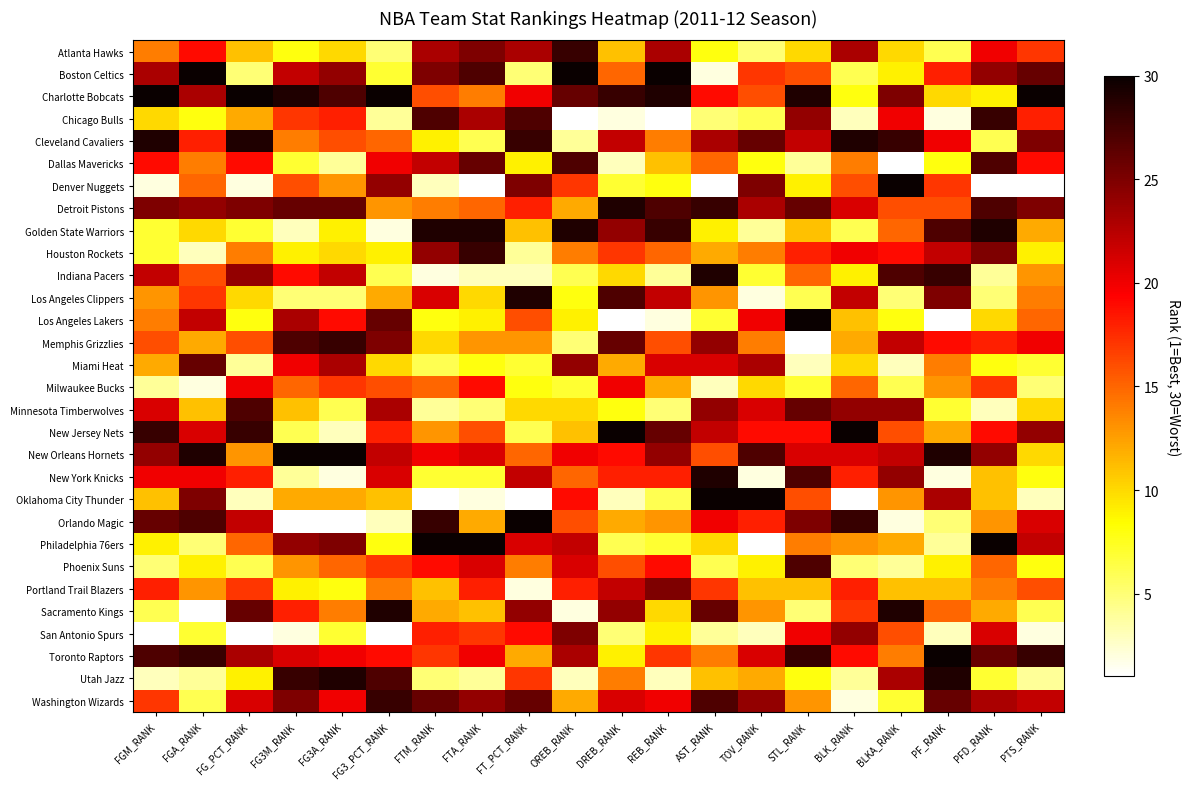

At how many categories does at least one series exceed 7?

20